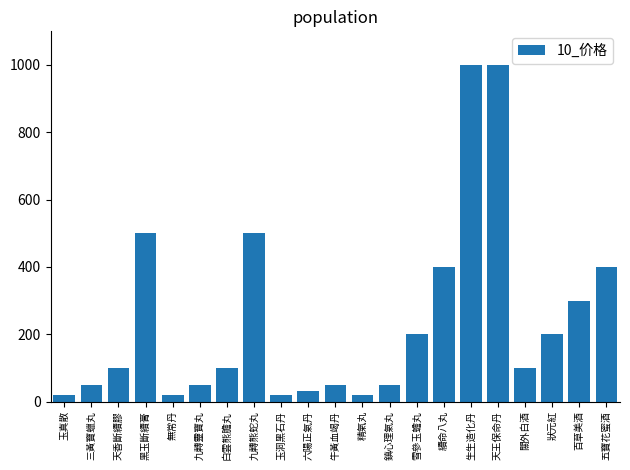

What is the average value?

243